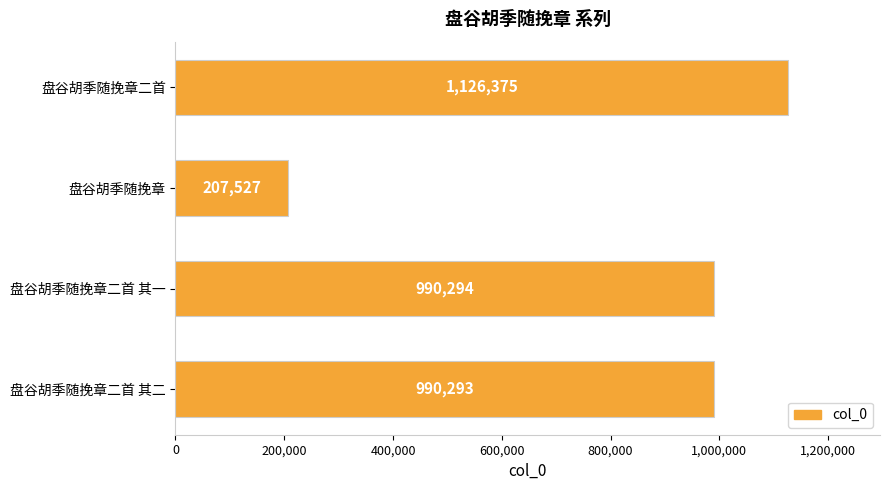

Rank the categories by value from highest to lowest.

盘谷胡季随挽章二首, 盘谷胡季随挽章二首 其一, 盘谷胡季随挽章二首 其二, 盘谷胡季随挽章